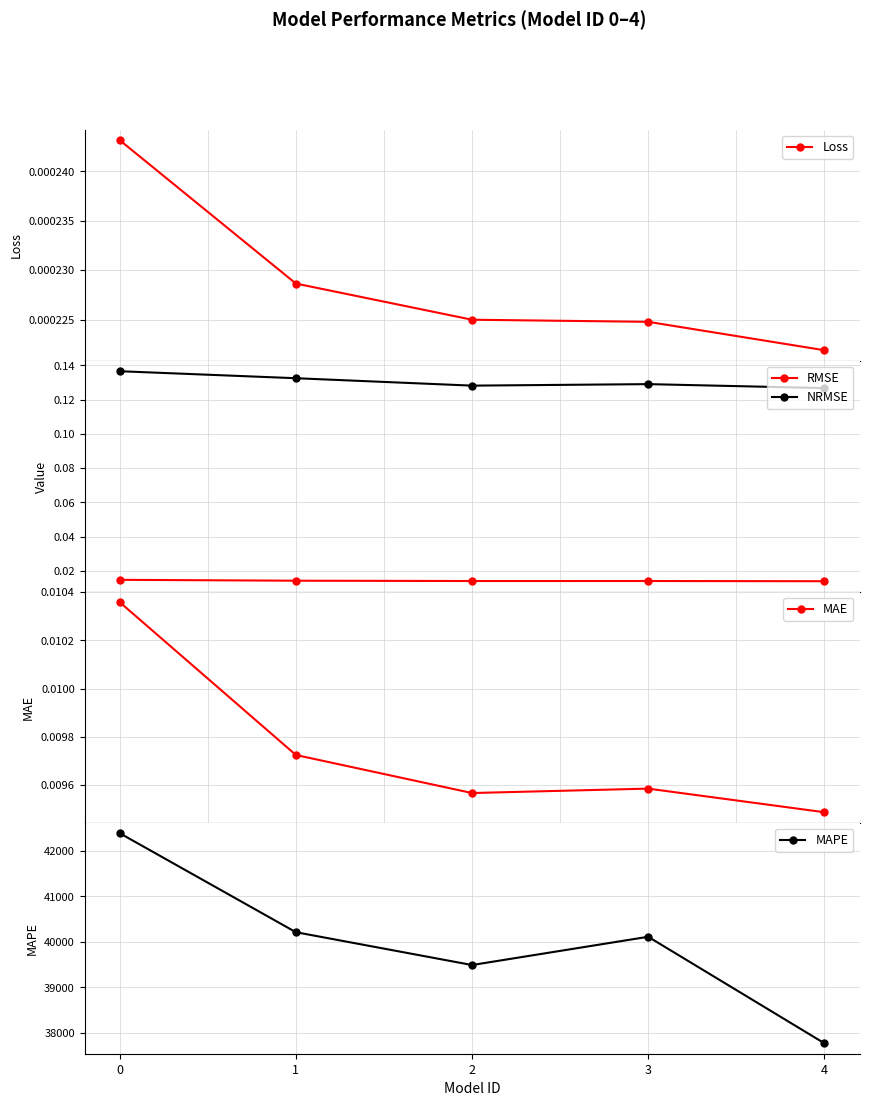

Reading left to right, what are all the values shown in this chart?

Loss: 0.0	0.0	0.0	0.0	0.0
RMSE: 0.0	0.0	0.0	0.0	0.0
NRMSE: 0.1	0.1	0.1	0.1	0.1
MAE: 0.0	0.0	0.0	0.0	0.0
MAPE: 42392.1	40212.9	39490.2	40112.3	37768.7